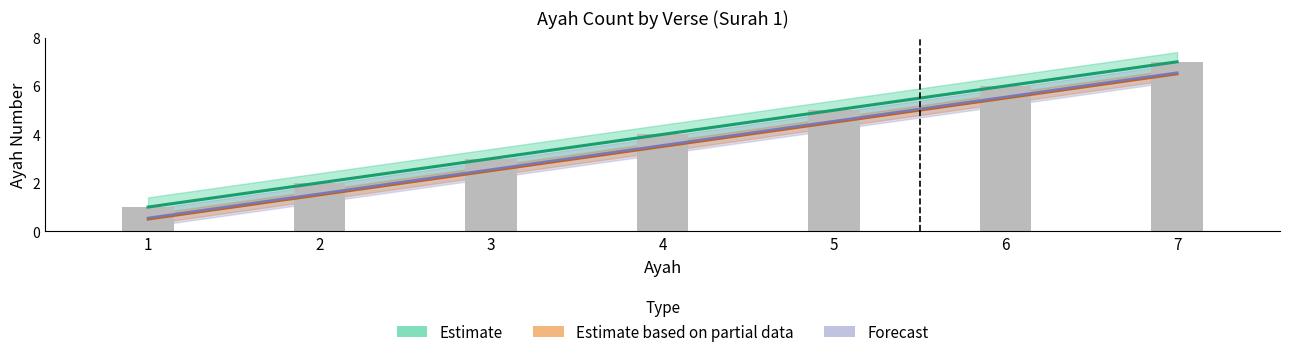

Between 3 and 6, which is larger?

6